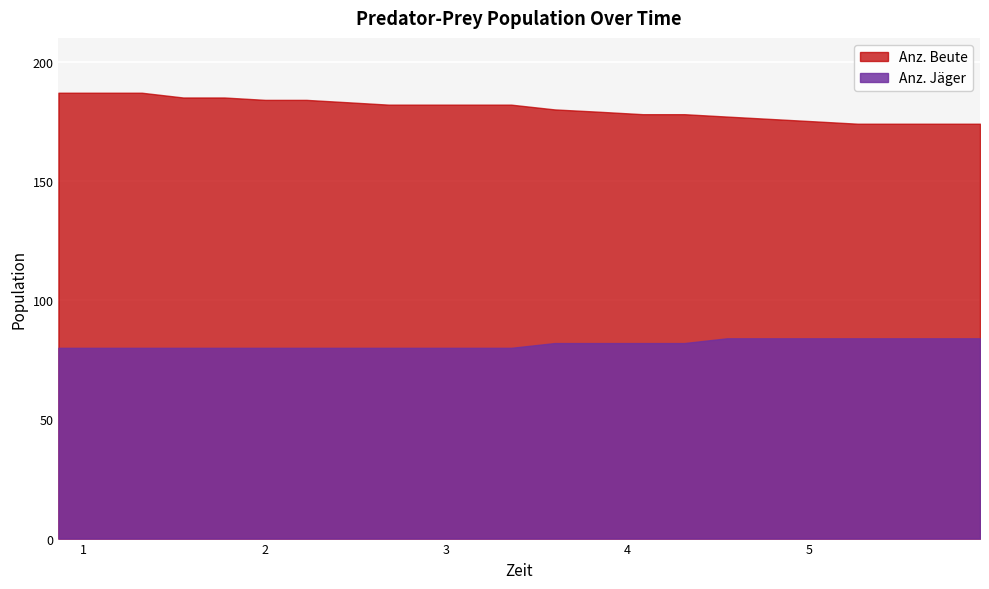

True or false: Anz. Jäger has more than 0 points higher than both neighbors.

False